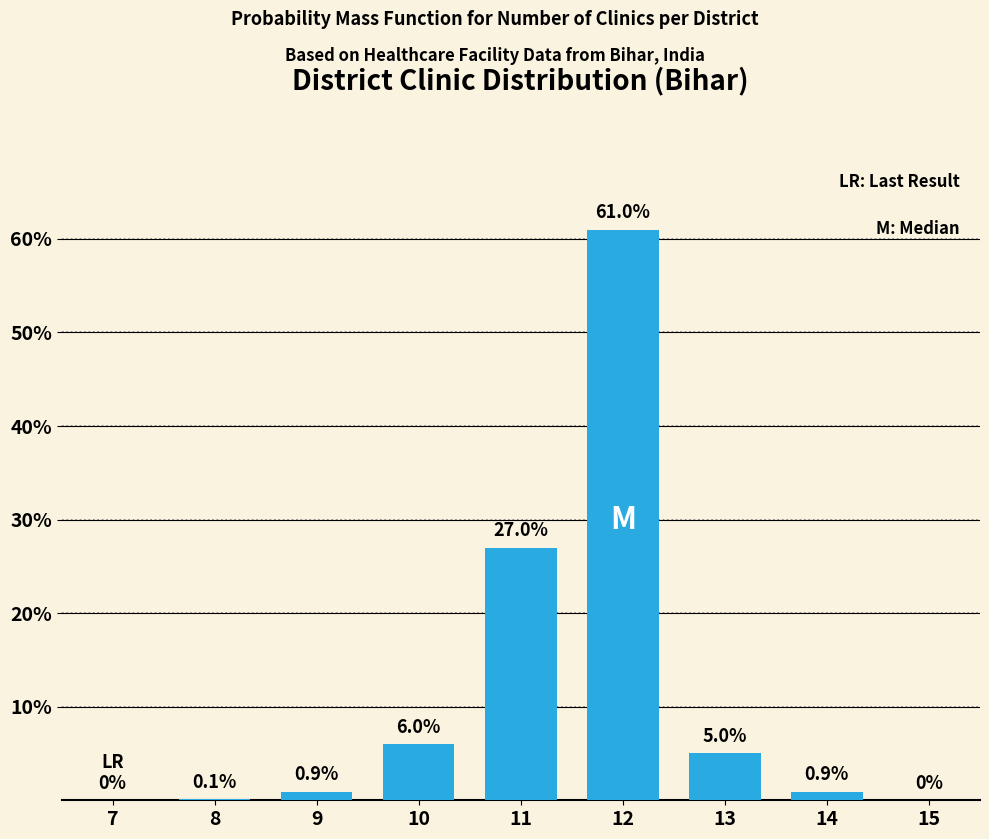

Reading right to left, extract all data points from this chart.

15=0.0	14=0.9	13=5.0	12=61.0	11=27.0	10=6.0	9=0.9	8=0.1	7=0.0